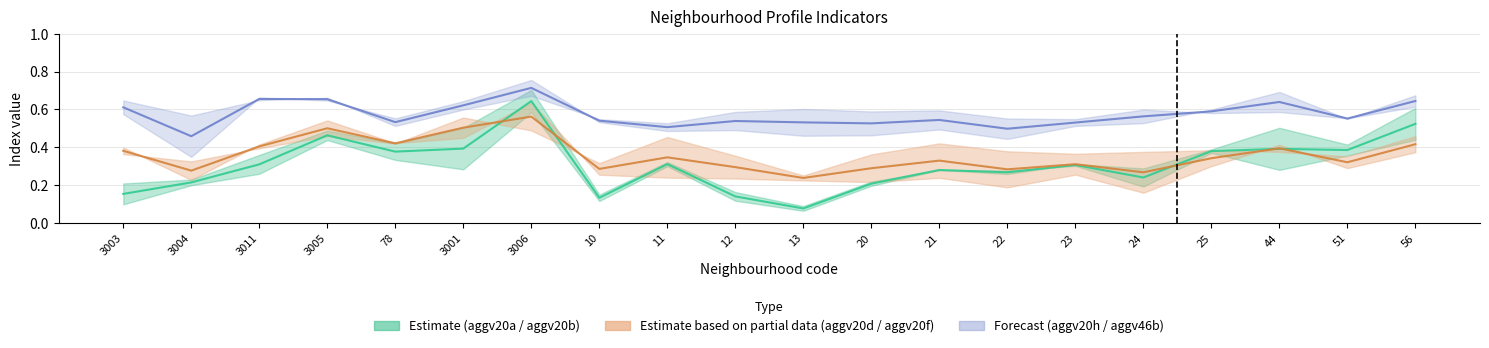

The value of aggv20f at 3003 is 0.6. True or false?

False